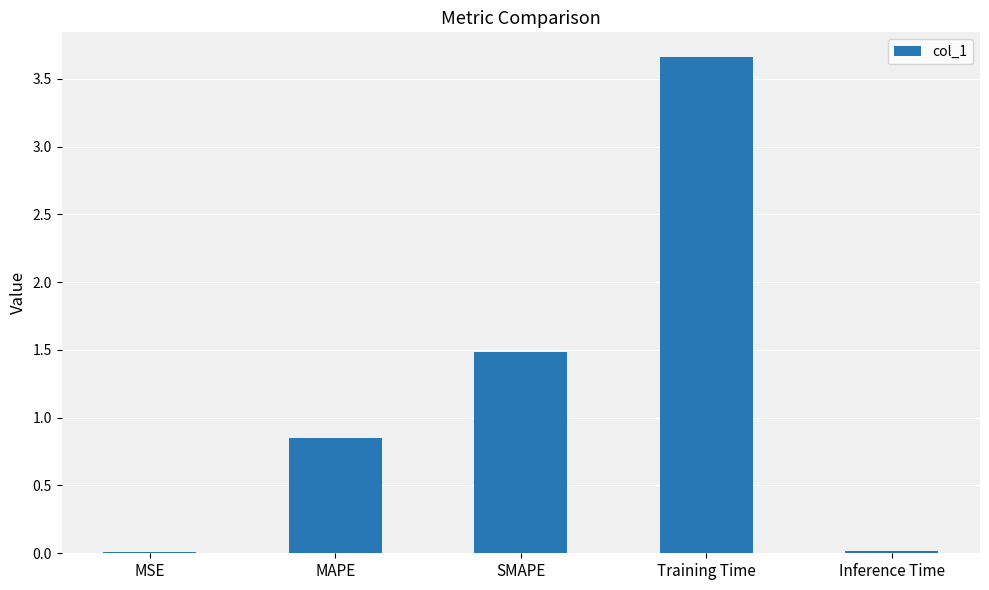

Where is the data nearest to the value 1?

MAPE